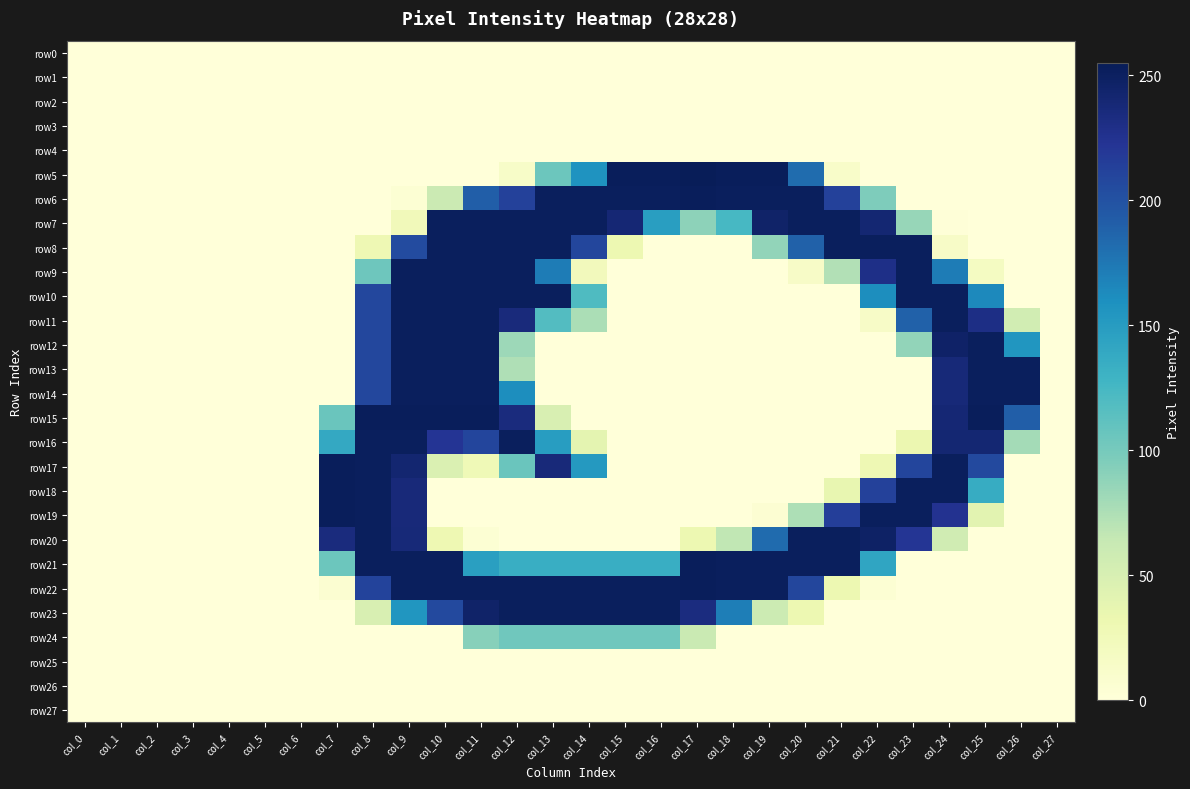

Reading left to right, transcribe all the data shown in this chart.

row0: col_0=0	col_1=0	col_2=0	col_3=0	col_4=0	col_5=0	col_6=0	col_7=0	col_8=0	col_9=0	col_10=0	col_11=0	col_12=0	col_13=0	col_14=0	col_15=0	col_16=0	col_17=0	col_18=0	col_19=0	col_20=0	col_21=0	col_22=0	col_23=0	col_24=0	col_25=0	col_26=0	col_27=0
row1: col_0=0	col_1=0	col_2=0	col_3=0	col_4=0	col_5=0	col_6=0	col_7=0	col_8=0	col_9=0	col_10=0	col_11=0	col_12=0	col_13=0	col_14=0	col_15=0	col_16=0	col_17=0	col_18=0	col_19=0	col_20=0	col_21=0	col_22=0	col_23=0	col_24=0	col_25=0	col_26=0	col_27=0
row2: col_0=0	col_1=0	col_2=0	col_3=0	col_4=0	col_5=0	col_6=0	col_7=0	col_8=0	col_9=0	col_10=0	col_11=0	col_12=0	col_13=0	col_14=0	col_15=0	col_16=0	col_17=0	col_18=0	col_19=0	col_20=0	col_21=0	col_22=0	col_23=0	col_24=0	col_25=0	col_26=0	col_27=0
row3: col_0=0	col_1=0	col_2=0	col_3=0	col_4=0	col_5=0	col_6=0	col_7=0	col_8=0	col_9=0	col_10=0	col_11=0	col_12=0	col_13=0	col_14=0	col_15=0	col_16=0	col_17=0	col_18=0	col_19=0	col_20=0	col_21=0	col_22=0	col_23=0	col_24=0	col_25=0	col_26=0	col_27=0
row4: col_0=0	col_1=0	col_2=0	col_3=0	col_4=0	col_5=0	col_6=0	col_7=0	col_8=0	col_9=0	col_10=0	col_11=0	col_12=0	col_13=0	col_14=0	col_15=0	col_16=0	col_17=0	col_18=0	col_19=0	col_20=0	col_21=0	col_22=0	col_23=0	col_24=0	col_25=0	col_26=0	col_27=0
row5: col_0=0	col_1=0	col_2=0	col_3=0	col_4=0	col_5=0	col_6=0	col_7=0	col_8=0	col_9=0	col_10=0	col_11=0	col_12=13	col_13=105	col_14=157	col_15=253	col_16=253	col_17=255	col_18=253	col_19=253	col_20=182	col_21=12	col_22=0	col_23=0	col_24=0	col_25=0	col_26=0	col_27=0
row6: col_0=0	col_1=0	col_2=0	col_3=0	col_4=0	col_5=0	col_6=0	col_7=0	col_8=0	col_9=4	col_10=60	col_11=191	col_12=213	col_13=252	col_14=252	col_15=252	col_16=252	col_17=253	col_18=252	col_19=252	col_20=252	col_21=213	col_22=96	col_23=0	col_24=0	col_25=0	col_26=0	col_27=0
row7: col_0=0	col_1=0	col_2=0	col_3=0	col_4=0	col_5=0	col_6=0	col_7=0	col_8=0	col_9=24	col_10=252	col_11=252	col_12=252	col_13=252	col_14=252	col_15=240	col_16=148	col_17=89	col_18=124	col_19=246	col_20=252	col_21=252	col_22=241	col_23=85	col_24=1	col_25=0	col_26=0	col_27=0
row8: col_0=0	col_1=0	col_2=0	col_3=0	col_4=0	col_5=0	col_6=0	col_7=0	col_8=29	col_9=205	col_10=252	col_11=252	col_12=252	col_13=252	col_14=209	col_15=31	col_16=0	col_17=0	col_18=0	col_19=87	col_20=189	col_21=252	col_22=252	col_23=252	col_24=14	col_25=0	col_26=0	col_27=0
row9: col_0=0	col_1=0	col_2=0	col_3=0	col_4=0	col_5=0	col_6=0	col_7=0	col_8=104	col_9=252	col_10=252	col_11=252	col_12=252	col_13=172	col_14=23	col_15=0	col_16=0	col_17=0	col_18=0	col_19=0	col_20=14	col_21=73	col_22=230	col_23=252	col_24=172	col_25=18	col_26=0	col_27=0
row10: col_0=0	col_1=0	col_2=0	col_3=0	col_4=0	col_5=0	col_6=0	col_7=0	col_8=208	col_9=252	col_10=252	col_11=252	col_12=252	col_13=252	col_14=120	col_15=0	col_16=0	col_17=0	col_18=0	col_19=0	col_20=0	col_21=0	col_22=161	col_23=252	col_24=252	col_25=164	col_26=0	col_27=0
row11: col_0=0	col_1=0	col_2=0	col_3=0	col_4=0	col_5=0	col_6=0	col_7=0	col_8=208	col_9=252	col_10=252	col_11=252	col_12=236	col_13=118	col_14=76	col_15=0	col_16=0	col_17=0	col_18=0	col_19=0	col_20=0	col_21=0	col_22=14	col_23=189	col_24=252	col_25=231	col_26=55	col_27=0
row12: col_0=0	col_1=0	col_2=0	col_3=0	col_4=0	col_5=0	col_6=0	col_7=0	col_8=208	col_9=252	col_10=252	col_11=252	col_12=82	col_13=0	col_14=0	col_15=0	col_16=0	col_17=0	col_18=0	col_19=0	col_20=0	col_21=0	col_22=0	col_23=87	col_24=247	col_25=252	col_26=155	col_27=0
row13: col_0=0	col_1=0	col_2=0	col_3=0	col_4=0	col_5=0	col_6=0	col_7=0	col_8=208	col_9=252	col_10=252	col_11=252	col_12=74	col_13=0	col_14=0	col_15=0	col_16=0	col_17=0	col_18=0	col_19=0	col_20=0	col_21=0	col_22=0	col_23=0	col_24=238	col_25=252	col_26=252	col_27=0
row14: col_0=0	col_1=0	col_2=0	col_3=0	col_4=0	col_5=0	col_6=0	col_7=0	col_8=208	col_9=252	col_10=252	col_11=252	col_12=161	col_13=0	col_14=0	col_15=0	col_16=0	col_17=0	col_18=0	col_19=0	col_20=0	col_21=0	col_22=0	col_23=0	col_24=238	col_25=252	col_26=252	col_27=0
row15: col_0=0	col_1=0	col_2=0	col_3=0	col_4=0	col_5=0	col_6=0	col_7=106	col_8=253	col_9=253	col_10=253	col_11=253	col_12=235	col_13=49	col_14=0	col_15=0	col_16=0	col_17=0	col_18=0	col_19=0	col_20=0	col_21=0	col_22=0	col_23=0	col_24=240	col_25=253	col_26=191	col_27=0
row16: col_0=0	col_1=0	col_2=0	col_3=0	col_4=0	col_5=0	col_6=0	col_7=139	col_8=252	col_9=252	col_10=223	col_11=210	col_12=252	col_13=149	col_14=39	col_15=0	col_16=0	col_17=0	col_18=0	col_19=0	col_20=0	col_21=0	col_22=0	col_23=32	col_24=241	col_25=241	col_26=79	col_27=0
row17: col_0=0	col_1=0	col_2=0	col_3=0	col_4=0	col_5=0	col_6=0	col_7=253	col_8=252	col_9=242	col_10=47	col_11=27	col_12=106	col_13=237	col_14=152	col_15=0	col_16=0	col_17=0	col_18=0	col_19=0	col_20=0	col_21=0	col_22=29	col_23=210	col_24=252	col_25=207	col_26=0	col_27=0
row18: col_0=0	col_1=0	col_2=0	col_3=0	col_4=0	col_5=0	col_6=0	col_7=253	col_8=252	col_9=237	col_10=0	col_11=0	col_12=0	col_13=0	col_14=0	col_15=0	col_16=0	col_17=0	col_18=0	col_19=0	col_20=0	col_21=36	col_22=213	col_23=252	col_24=252	col_25=136	col_26=0	col_27=0
row19: col_0=0	col_1=0	col_2=0	col_3=0	col_4=0	col_5=0	col_6=0	col_7=253	col_8=252	col_9=237	col_10=0	col_11=0	col_12=0	col_13=0	col_14=0	col_15=0	col_16=0	col_17=0	col_18=0	col_19=5	col_20=75	col_21=215	col_22=252	col_23=252	col_24=225	col_25=41	col_26=0	col_27=0
row20: col_0=0	col_1=0	col_2=0	col_3=0	col_4=0	col_5=0	col_6=0	col_7=235	col_8=252	col_9=238	col_10=30	col_11=4	col_12=0	col_13=0	col_14=0	col_15=0	col_16=0	col_17=31	col_18=66	col_19=183	col_20=252	col_21=252	col_22=248	col_23=222	col_24=56	col_25=0	col_26=0	col_27=0
row21: col_0=0	col_1=0	col_2=0	col_3=0	col_4=0	col_5=0	col_6=0	col_7=105	col_8=252	col_9=252	col_10=252	col_11=147	col_12=134	col_13=134	col_14=134	col_15=134	col_16=134	col_17=253	col_18=252	col_19=252	col_20=252	col_21=252	col_22=142	col_23=0	col_24=0	col_25=0	col_26=0	col_27=0
row22: col_0=0	col_1=0	col_2=0	col_3=0	col_4=0	col_5=0	col_6=0	col_7=6	col_8=211	col_9=252	col_10=252	col_11=252	col_12=252	col_13=252	col_14=252	col_15=252	col_16=252	col_17=253	col_18=252	col_19=252	col_20=209	col_21=31	col_22=4	col_23=0	col_24=0	col_25=0	col_26=0	col_27=0
row23: col_0=0	col_1=0	col_2=0	col_3=0	col_4=0	col_5=0	col_6=0	col_7=0	col_8=49	col_9=155	col_10=207	col_11=246	col_12=252	col_13=252	col_14=252	col_15=252	col_16=252	col_17=234	col_18=171	col_19=59	col_20=31	col_21=0	col_22=0	col_23=0	col_24=0	col_25=0	col_26=0	col_27=0
row24: col_0=0	col_1=0	col_2=0	col_3=0	col_4=0	col_5=0	col_6=0	col_7=0	col_8=0	col_9=0	col_10=0	col_11=92	col_12=103	col_13=103	col_14=103	col_15=103	col_16=103	col_17=61	col_18=0	col_19=0	col_20=0	col_21=0	col_22=0	col_23=0	col_24=0	col_25=0	col_26=0	col_27=0
row25: col_0=0	col_1=0	col_2=0	col_3=0	col_4=0	col_5=0	col_6=0	col_7=0	col_8=0	col_9=0	col_10=0	col_11=0	col_12=0	col_13=0	col_14=0	col_15=0	col_16=0	col_17=0	col_18=0	col_19=0	col_20=0	col_21=0	col_22=0	col_23=0	col_24=0	col_25=0	col_26=0	col_27=0
row26: col_0=0	col_1=0	col_2=0	col_3=0	col_4=0	col_5=0	col_6=0	col_7=0	col_8=0	col_9=0	col_10=0	col_11=0	col_12=0	col_13=0	col_14=0	col_15=0	col_16=0	col_17=0	col_18=0	col_19=0	col_20=0	col_21=0	col_22=0	col_23=0	col_24=0	col_25=0	col_26=0	col_27=0
row27: col_0=0	col_1=0	col_2=0	col_3=0	col_4=0	col_5=0	col_6=0	col_7=0	col_8=0	col_9=0	col_10=0	col_11=0	col_12=0	col_13=0	col_14=0	col_15=0	col_16=0	col_17=0	col_18=0	col_19=0	col_20=0	col_21=0	col_22=0	col_23=0	col_24=0	col_25=0	col_26=0	col_27=0